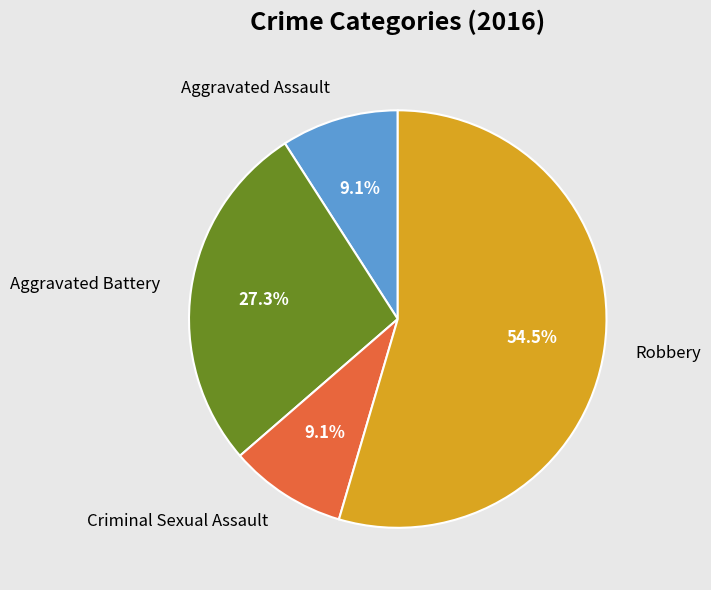

True or false: Robbery accounts for 44% of the total.

False